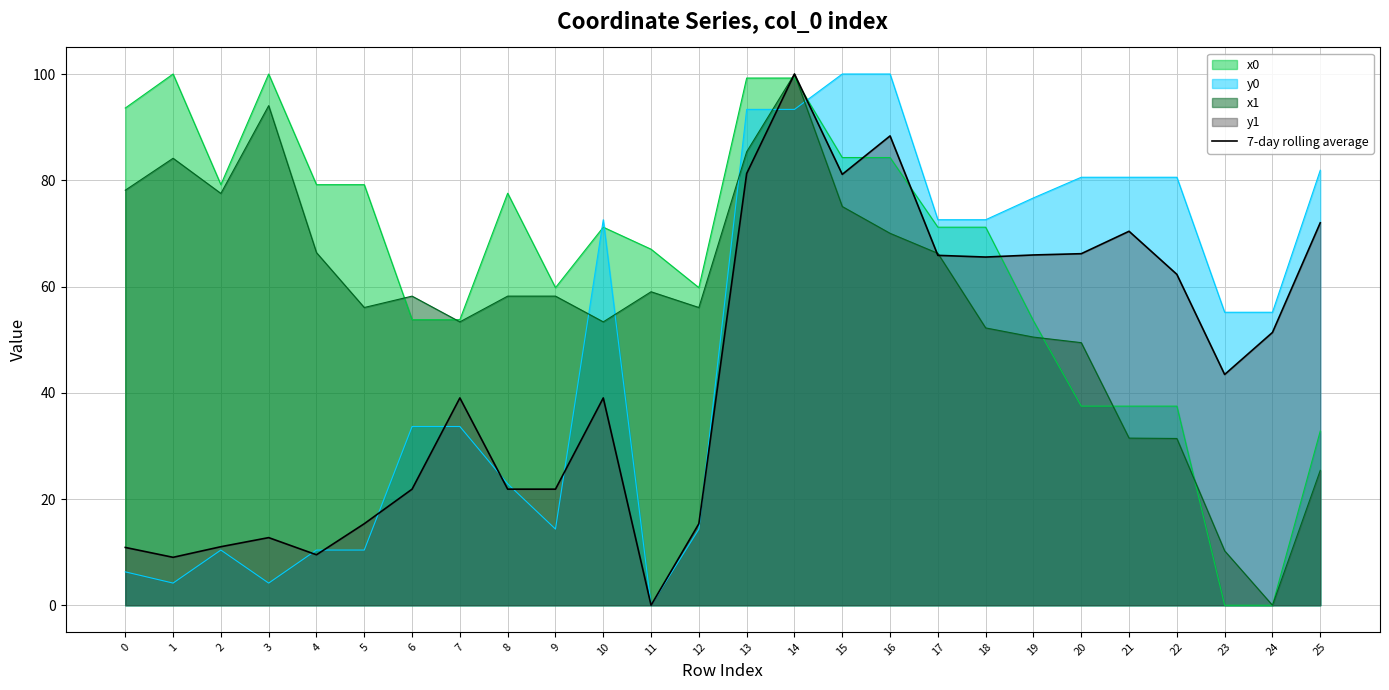

At which category does the data reach its first local peak?

3